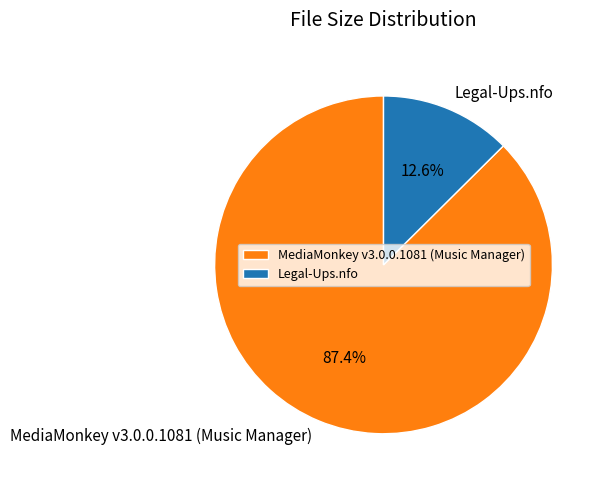

Is it true that Legal-Ups.nfo is 20% of the pie?

False